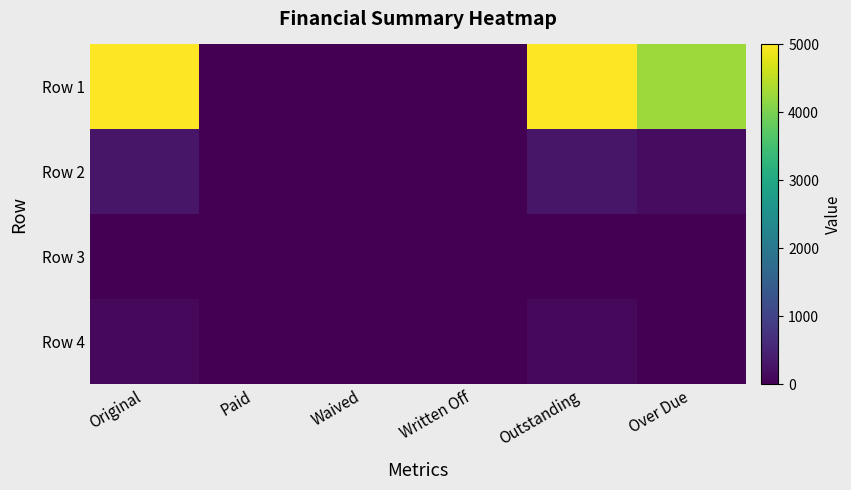

Between Original and Waived, which series saw the biggest shift?

Row 1